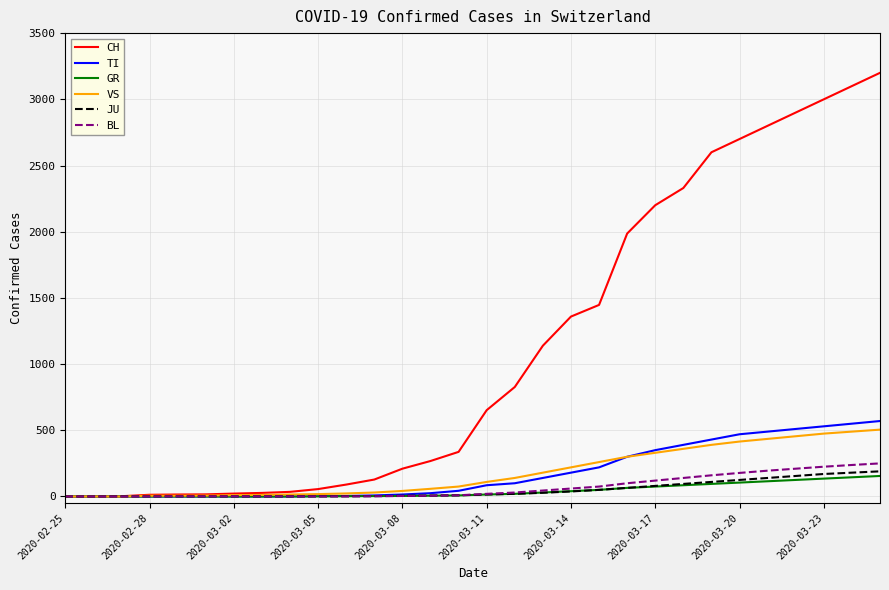

What is the greatest value displayed?

3200